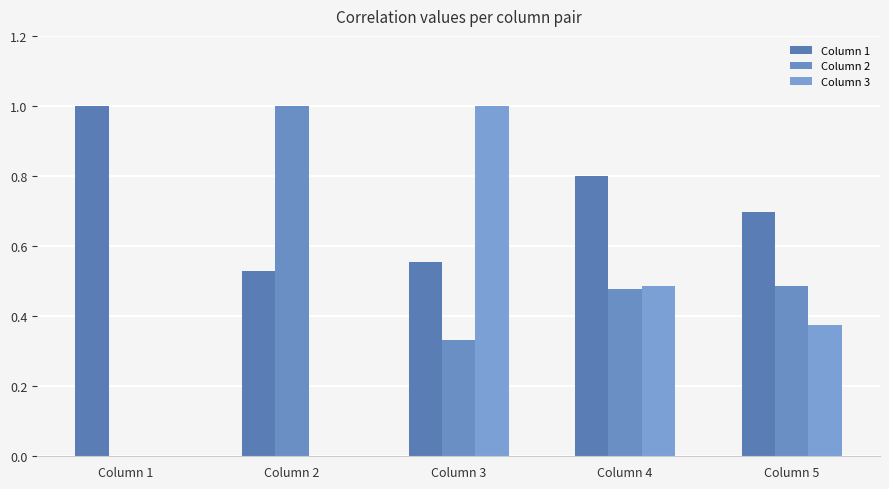

What is the sum of the Column 1 values at Column 5 and Column 4?

1.5